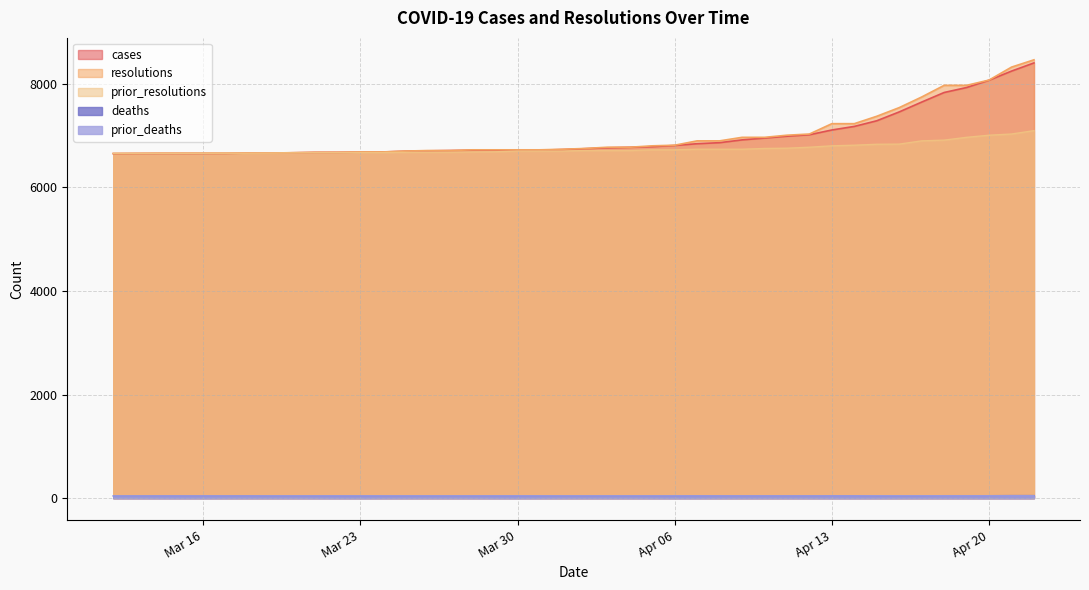

What is the label of the 15th point from the right?

2021-04-08